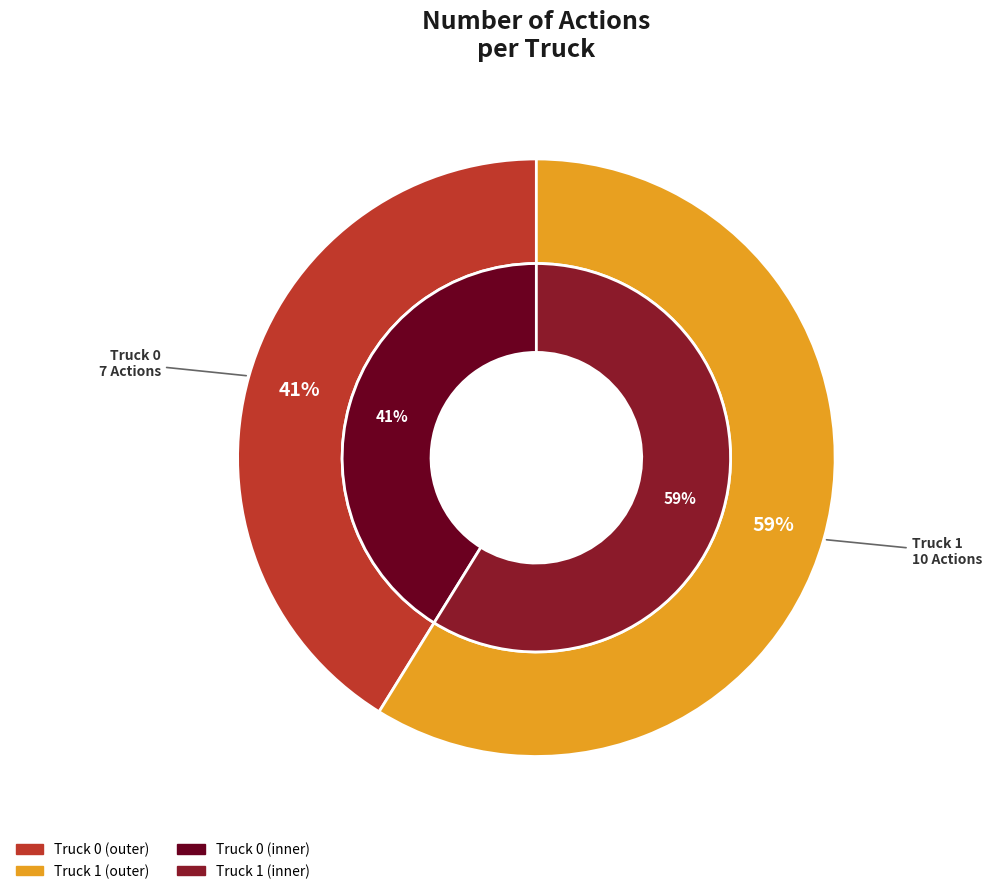

Which category accounts for the majority?

Truck 1